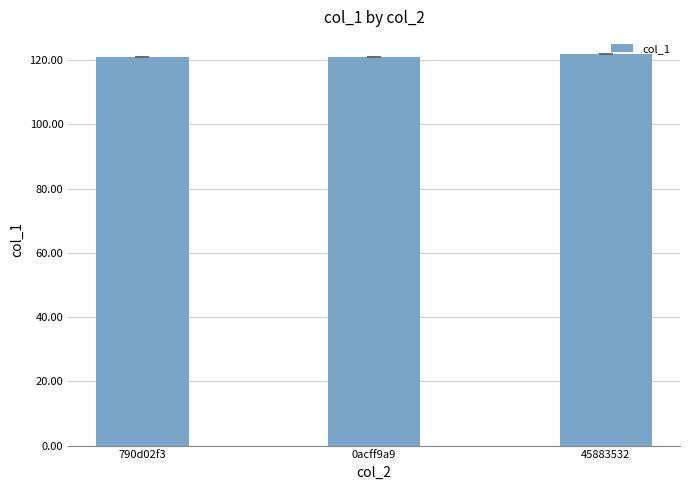

Read the value at 45883532.

122